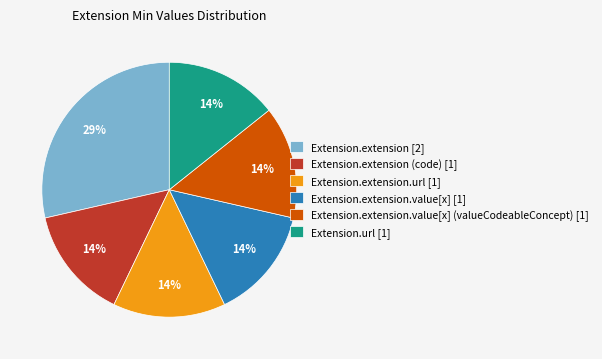

Between Extension.extension [2] and Extension.extension.value[x] [1], which is larger?

Extension.extension [2]